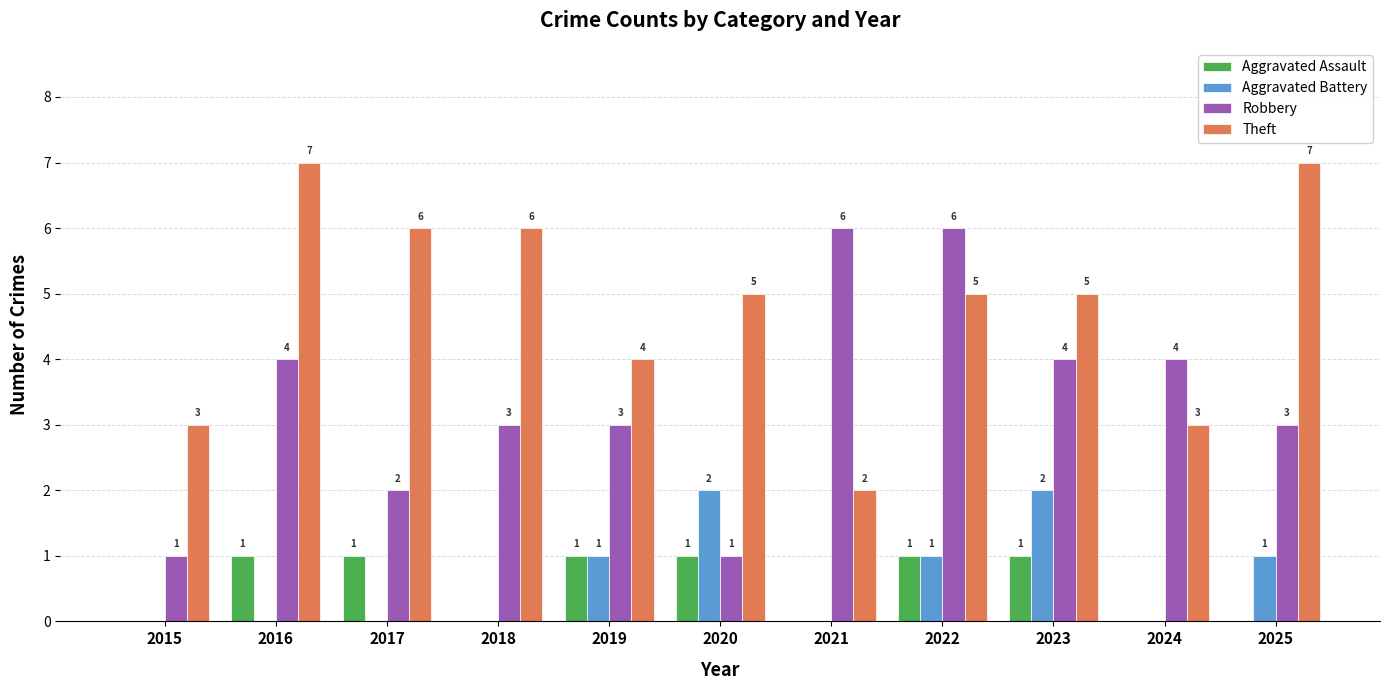

Which series changed the most between 2018 and 2019?

Theft